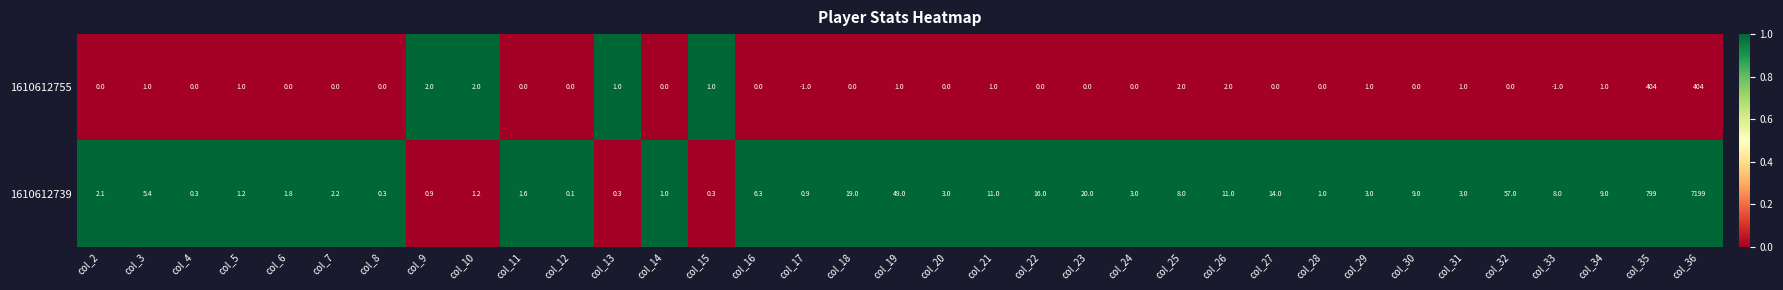

The value of 1610612739 at col_15 is 0.4. True or false?

False